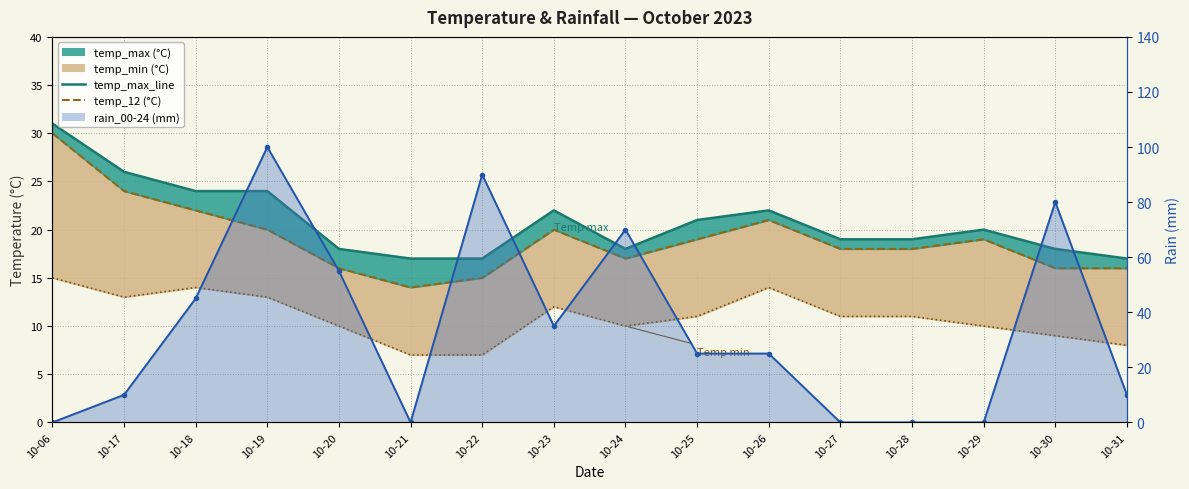

List the labels in order of temp_12 value, largest first.

10-06, 10-17, 10-18, 10-26, 10-19, 10-23, 10-25, 10-29, 10-27, 10-28, 10-24, 10-20, 10-30, 10-31, 10-22, 10-21